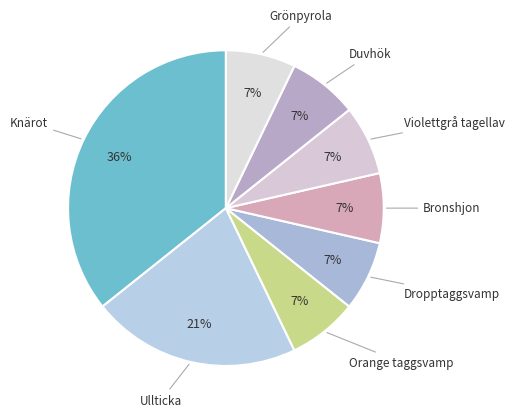

How many segments does this pie chart have?

8